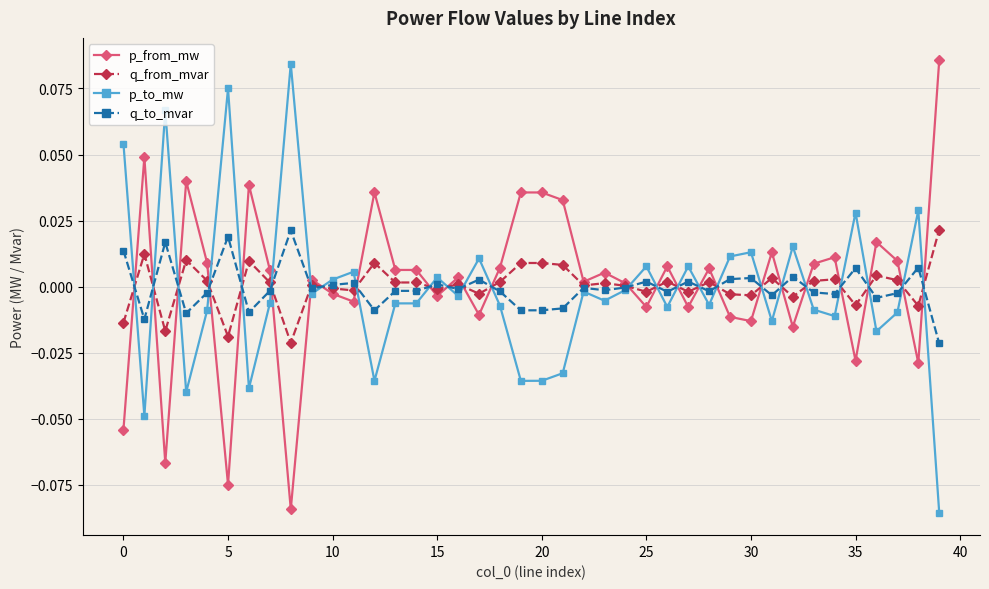

True or false: p_to_mw and p_from_mw cross at least once.

True